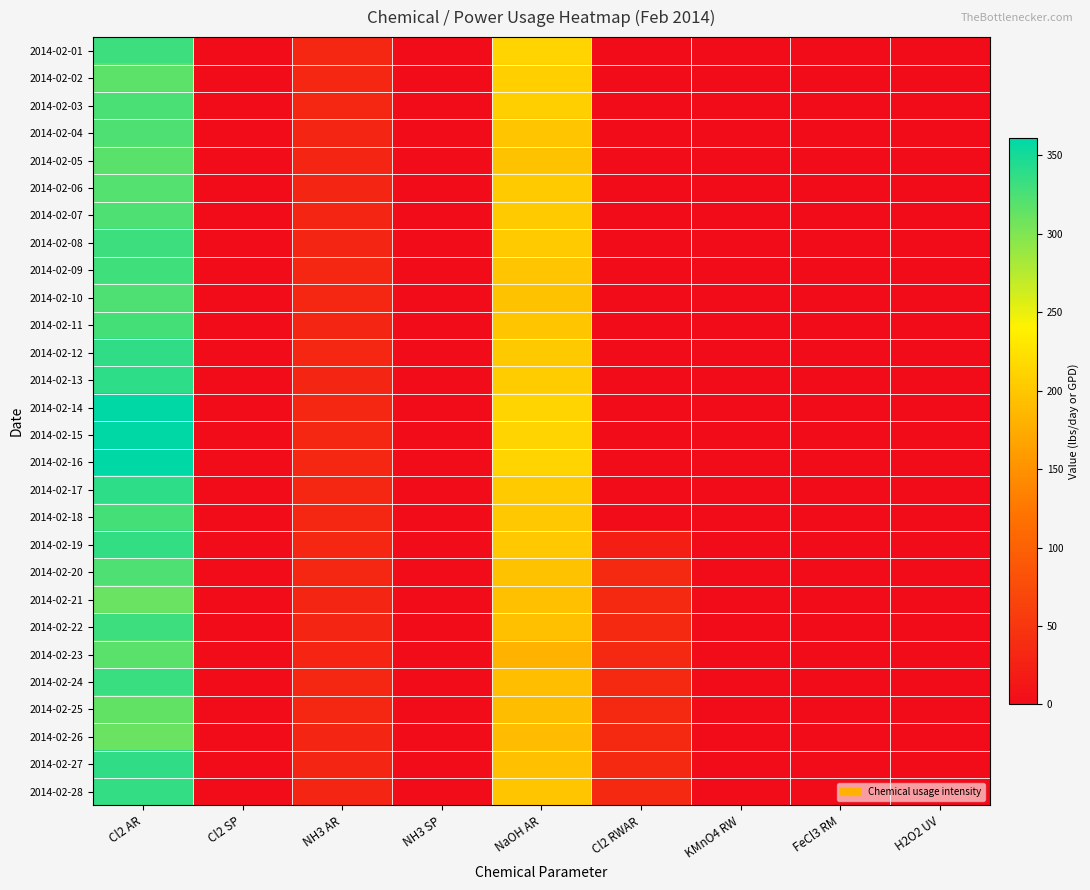

What is the maximum value shown in the chart?

360.9